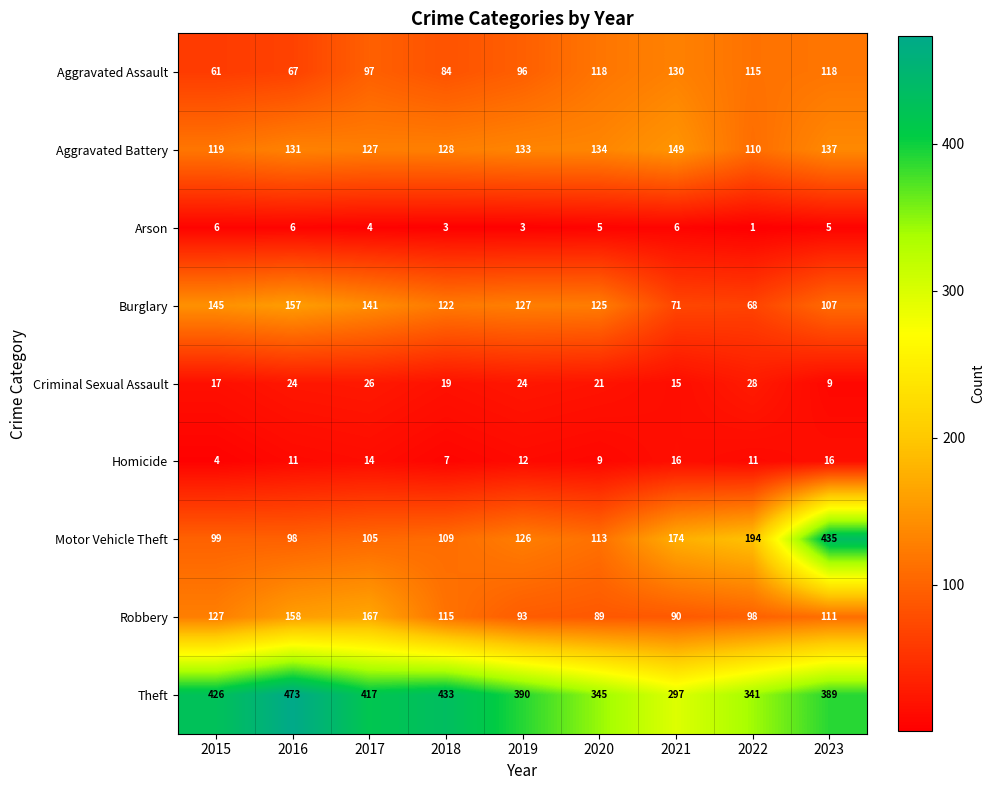

Which series has the largest total across all categories?

Theft